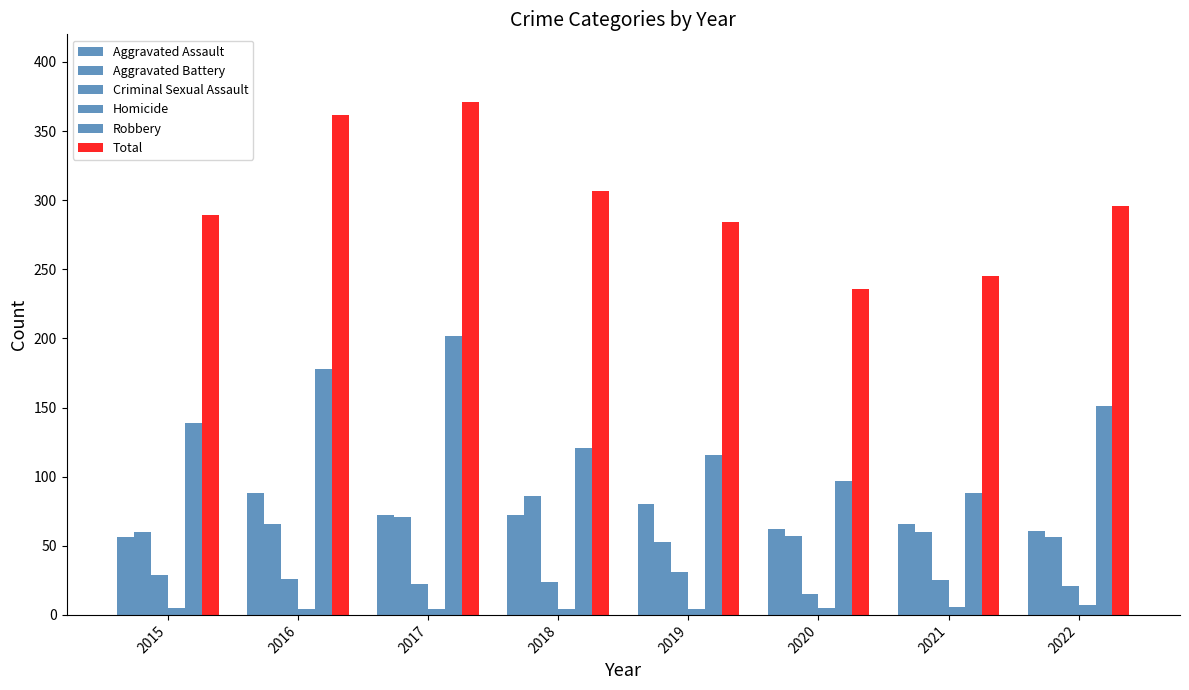

Count the number of data series in this chart.

6